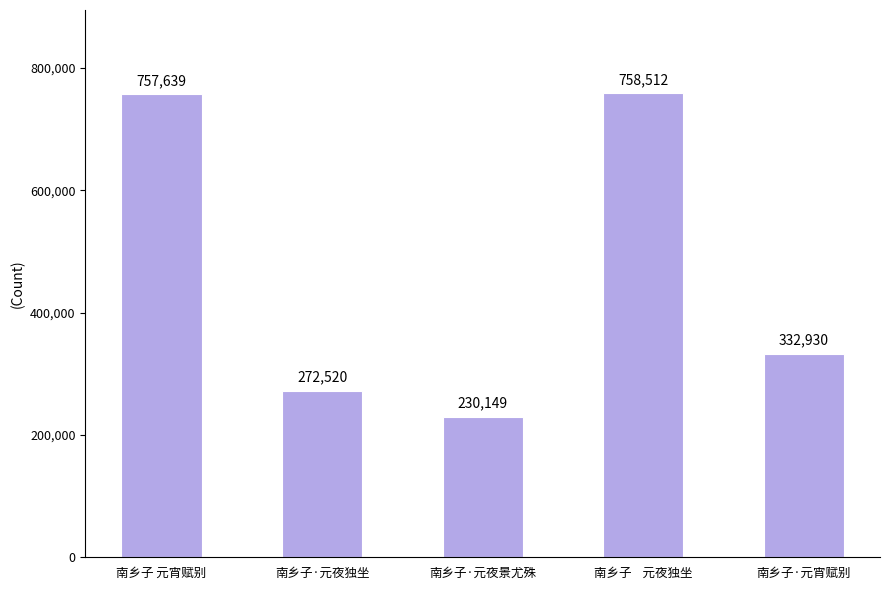

What is the difference between the maximum and second lowest values?

485992